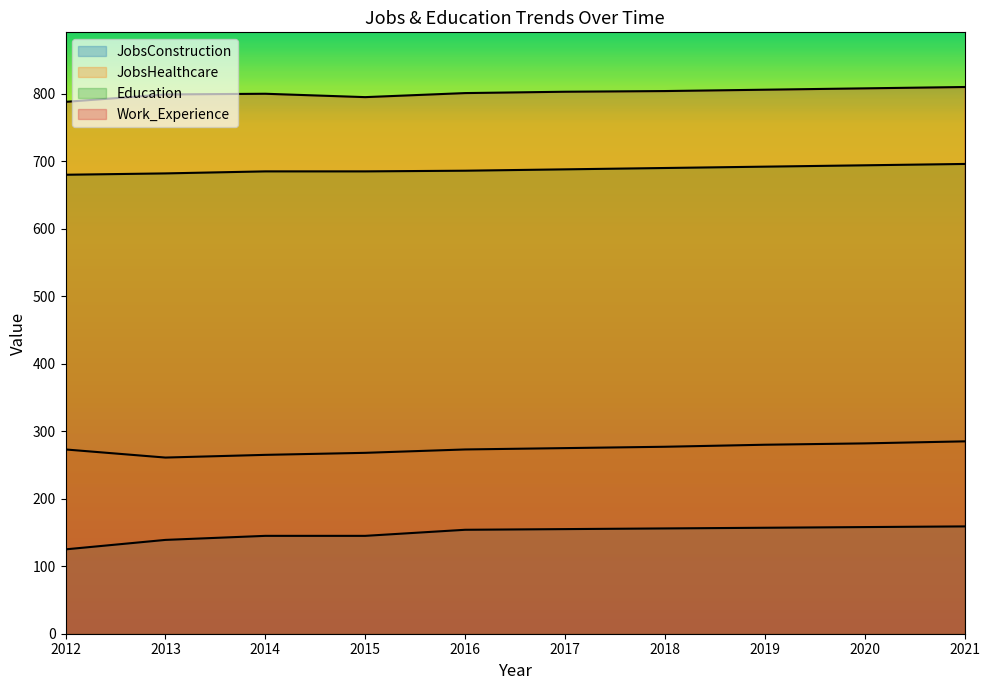

Which series has the largest total across all categories?

Work_Experience